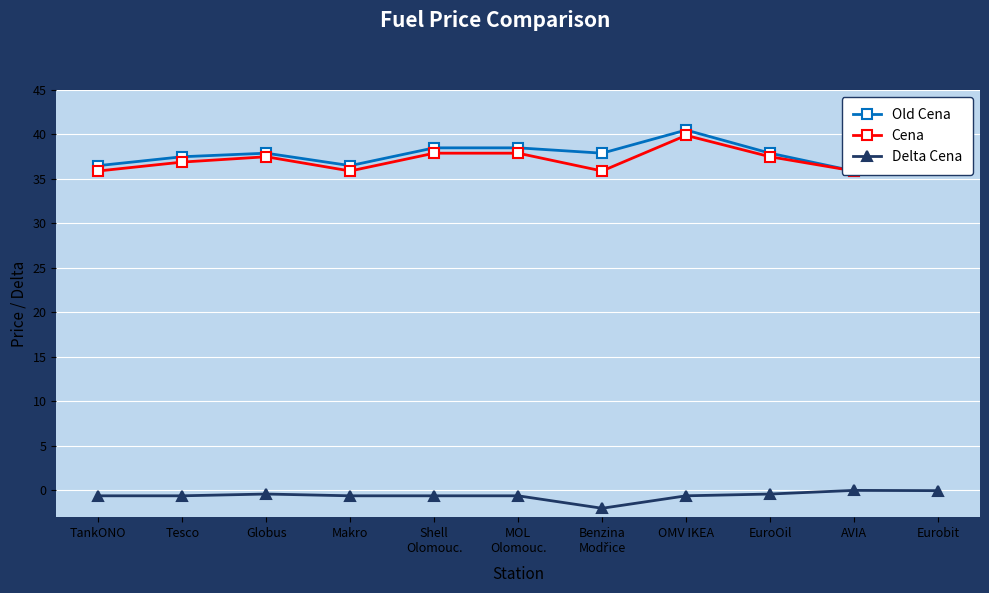

What is the total value across all series at Shell
Olomouc.?

75.8